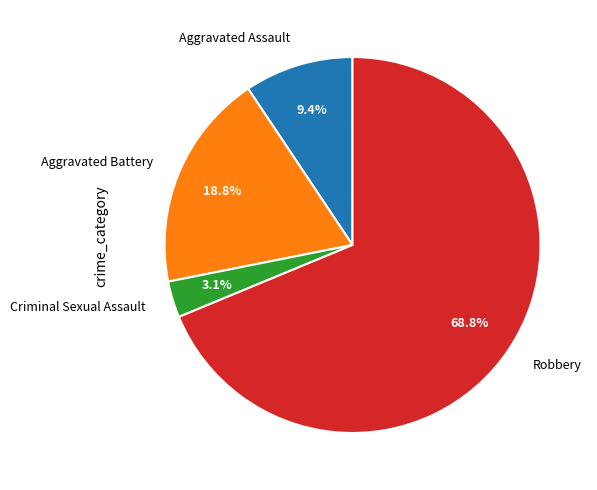

To the nearest percent, what is the difference between the largest and smallest slice percentages?

66%